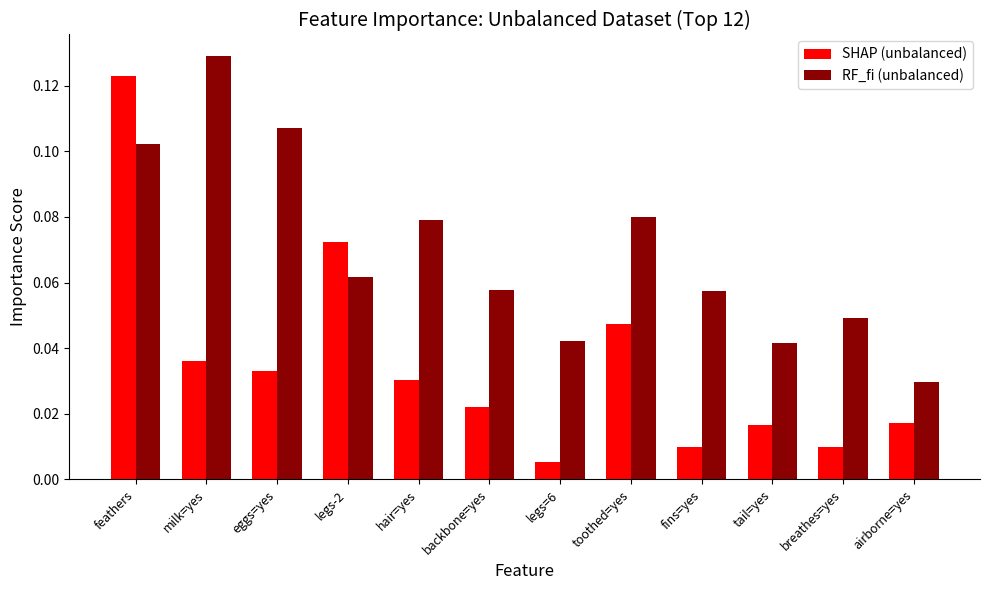

At breathes=yes, list the series in order from largest to smallest.

RF_fi (unbalanced), SHAP (unbalanced)